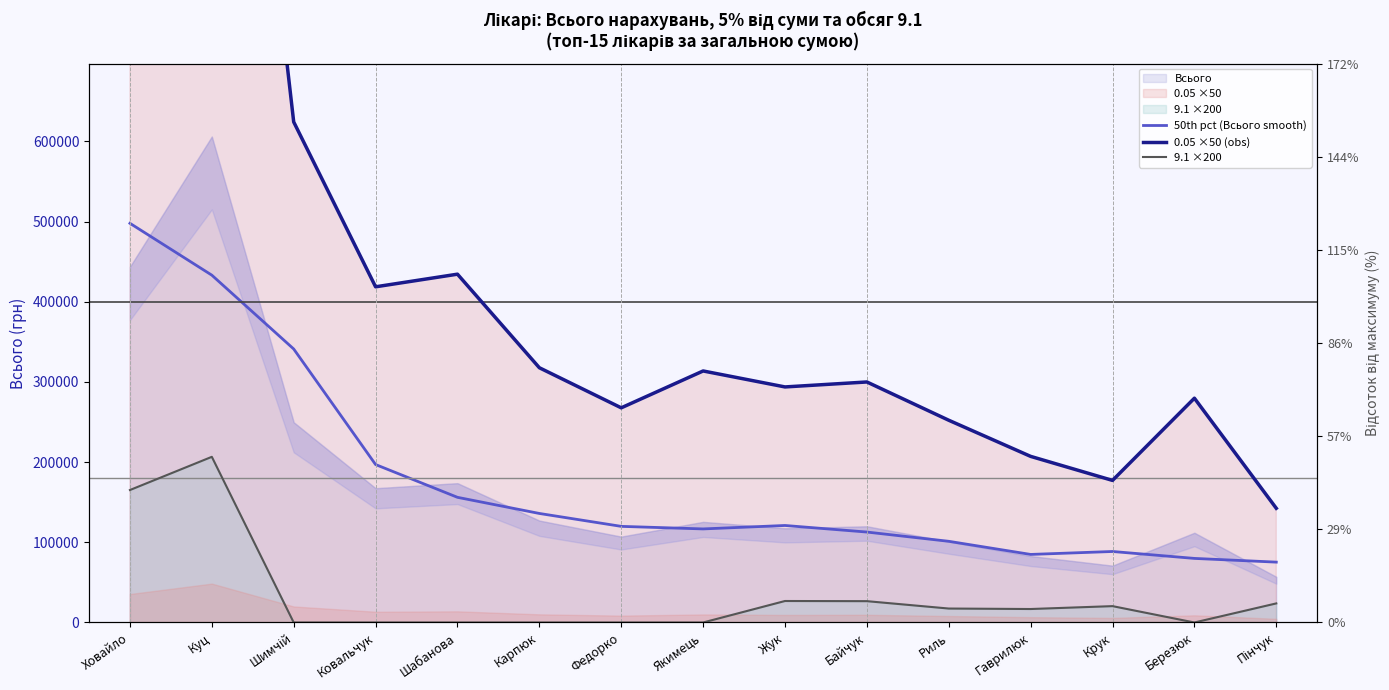

How many distinct data groups are displayed?

3